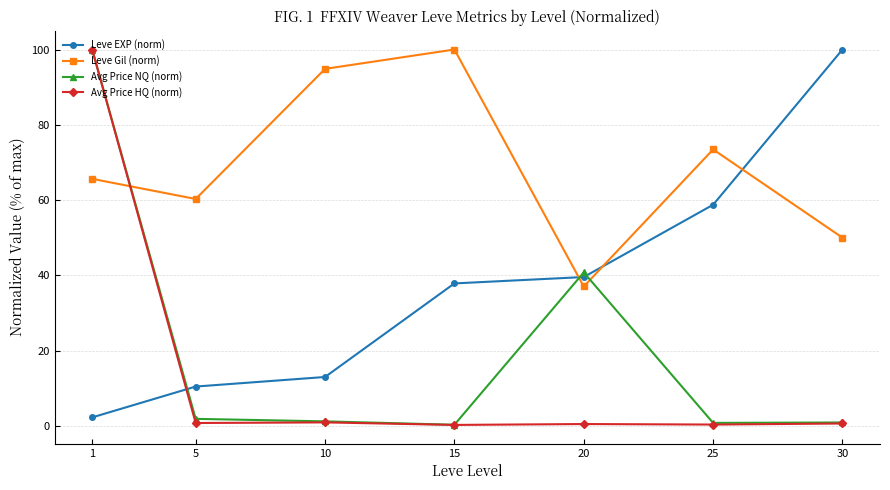

What is the value of the Avg Price NQ (norm) point at the 7th from the left?

0.9